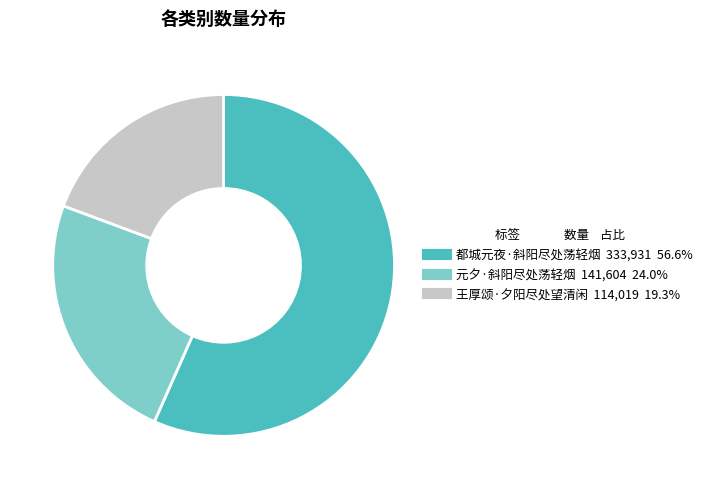

What is the largest slice in the pie chart?

都城元夜·斜阳尽处荡轻烟